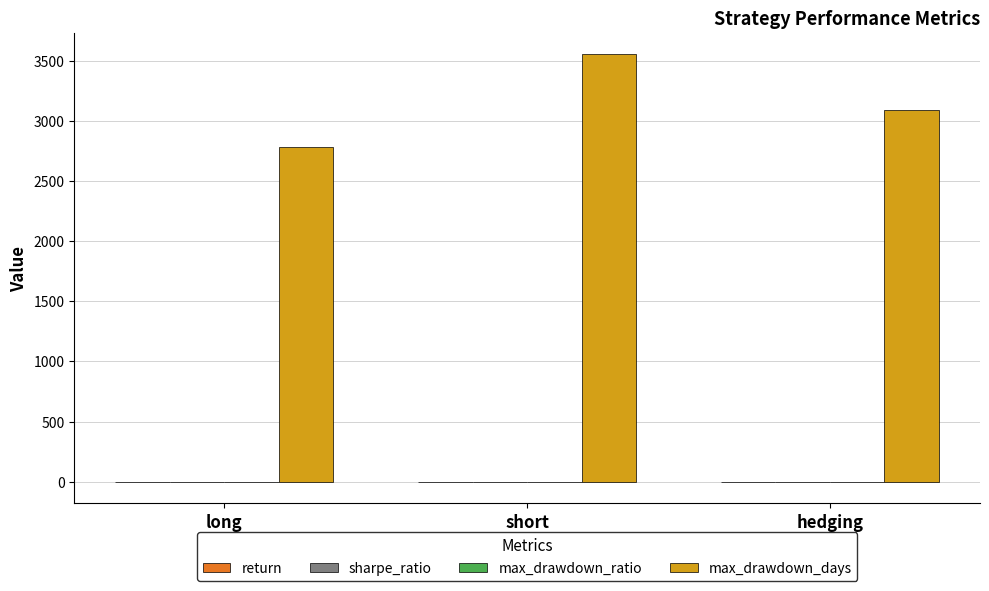

Is it true that max_drawdown_days equals 2785.0 at long?

True